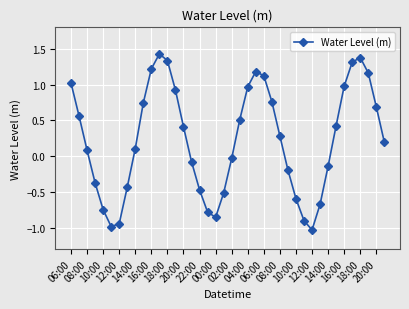

How many points are lower than both their immediate neighbors (excluding endpoints)?

3